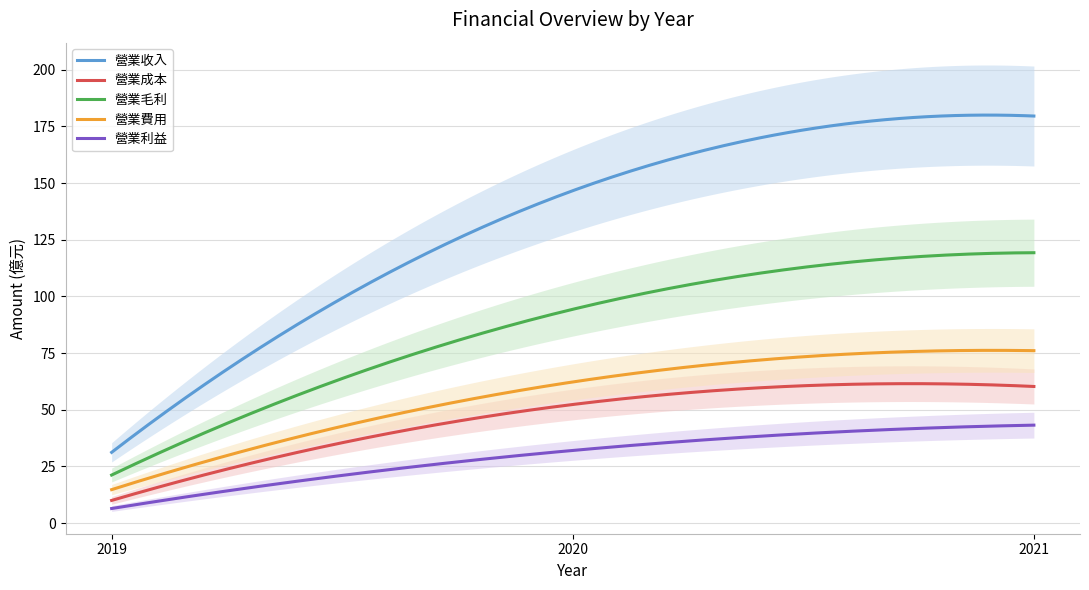

What is the sum of the 營業費用 values at 2021 and 2019?

90.8